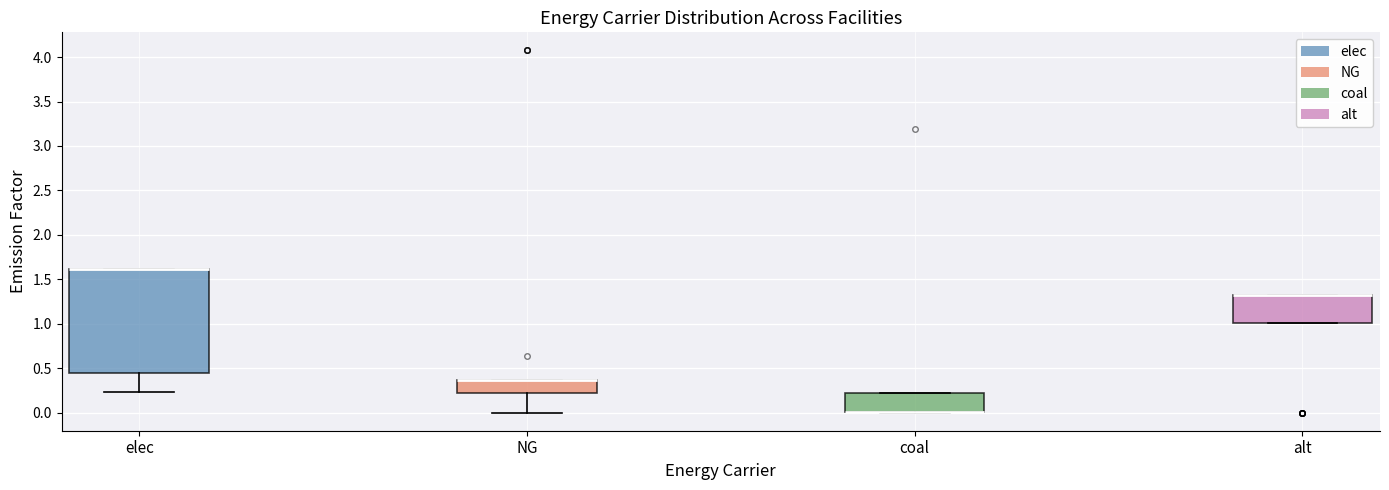

Reading left to right, read every box against the y-axis: the position of its median line, the range the box covers, and the ends of its whiskers. The values are not printed on the chart, so give them approximately, as read against the axis.

elec: median 1.60 (drawn on the box's upper edge), box 0.45 to 1.60, whiskers 0.25 to 1.60
NG: median 0.35 (drawn on the box's upper edge), box 0.20 to 0.35, whiskers 0.00 to 0.35
coal: median 0.00 (drawn on the box's lower edge), box 0.00 to 0.20, whiskers 0.00 to 0.20
alt: median 1.35 (drawn on the box's upper edge), box 1.00 to 1.35, whiskers 1.00 to 1.35